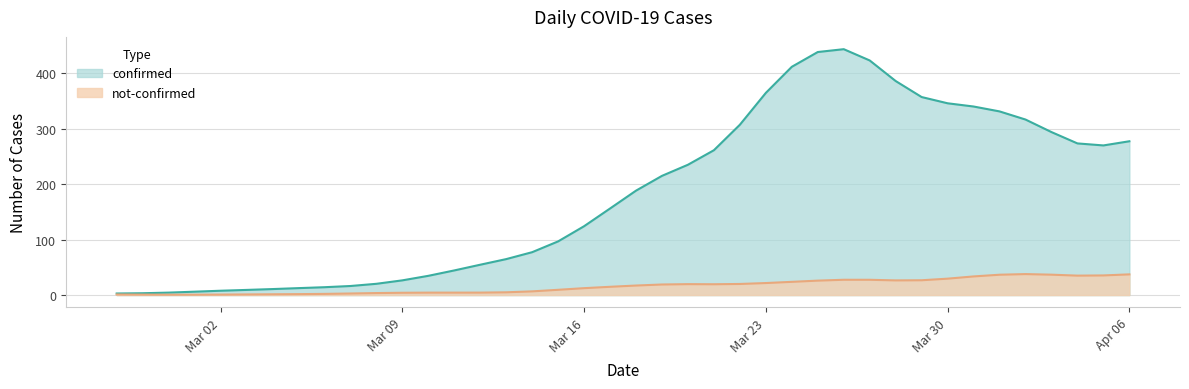

What is the label of the 1st point from the left?

2020-02-27